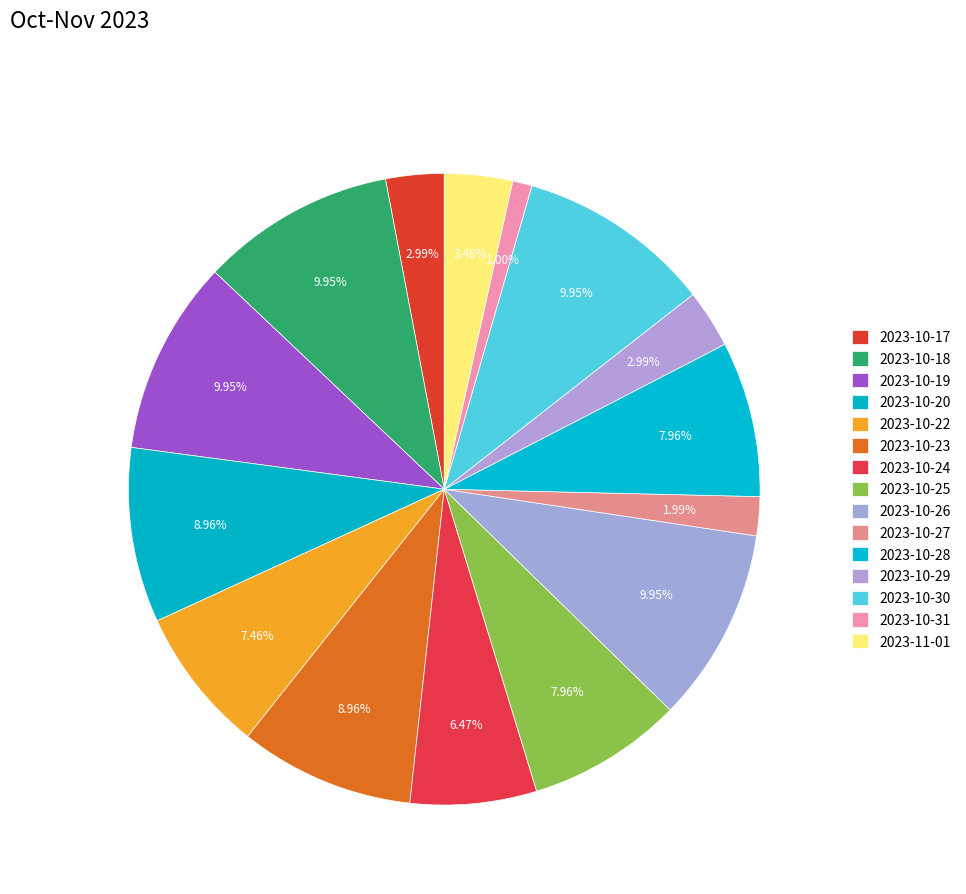

True or false: 2023-10-20 accounts for 9% of the total.

True